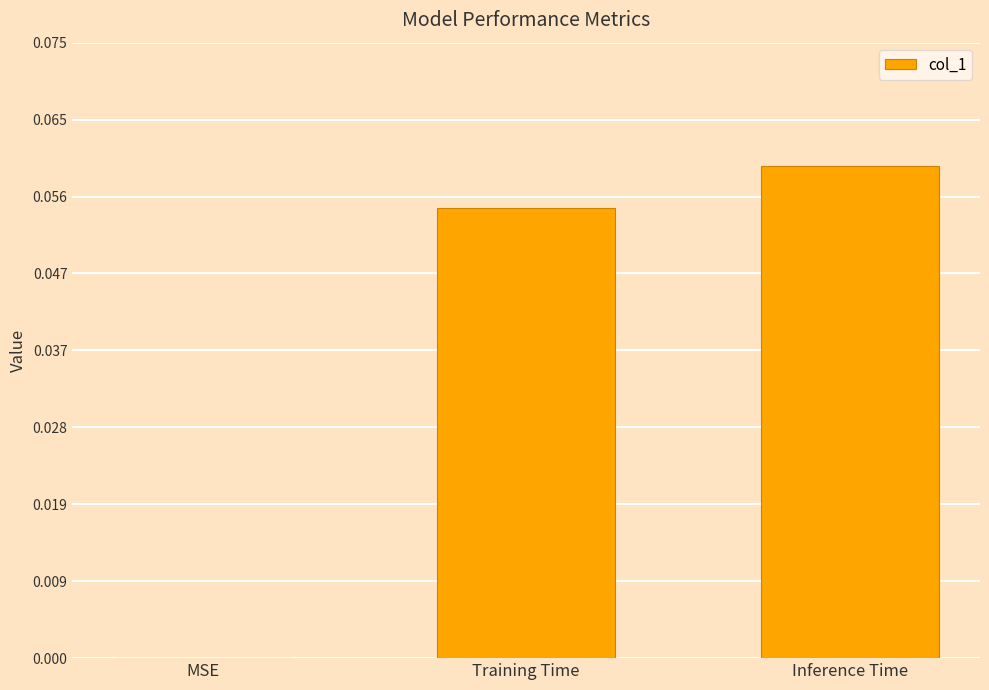

Is it true that the value at MSE is 0.0?

True